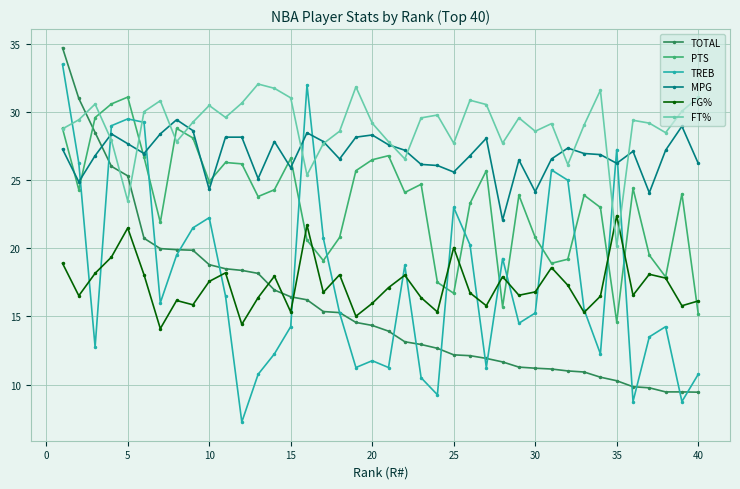

What is the difference between the second highest and minimum values in the TOTAL series?

21.6